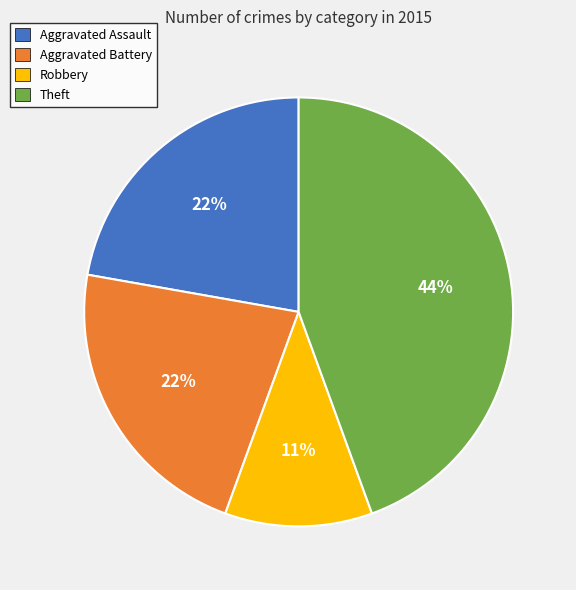

To the nearest percent, what is the average slice percentage?

25%